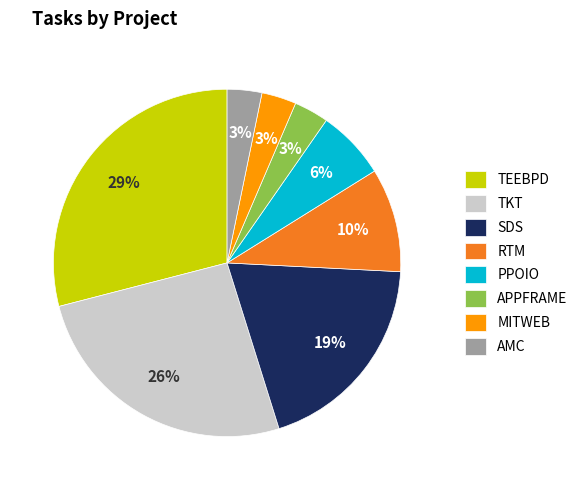

What percentage is the MITWEB slice, to the nearest percent?

3%